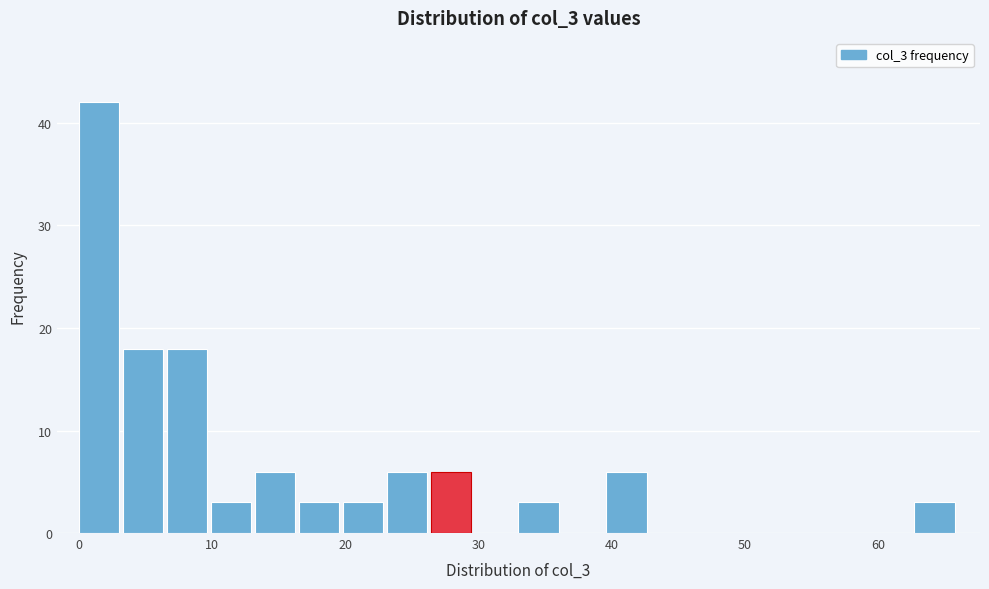

Around what value on the x-axis is the tallest bar? Give the approximate position of its centre, as read against the axis.

2